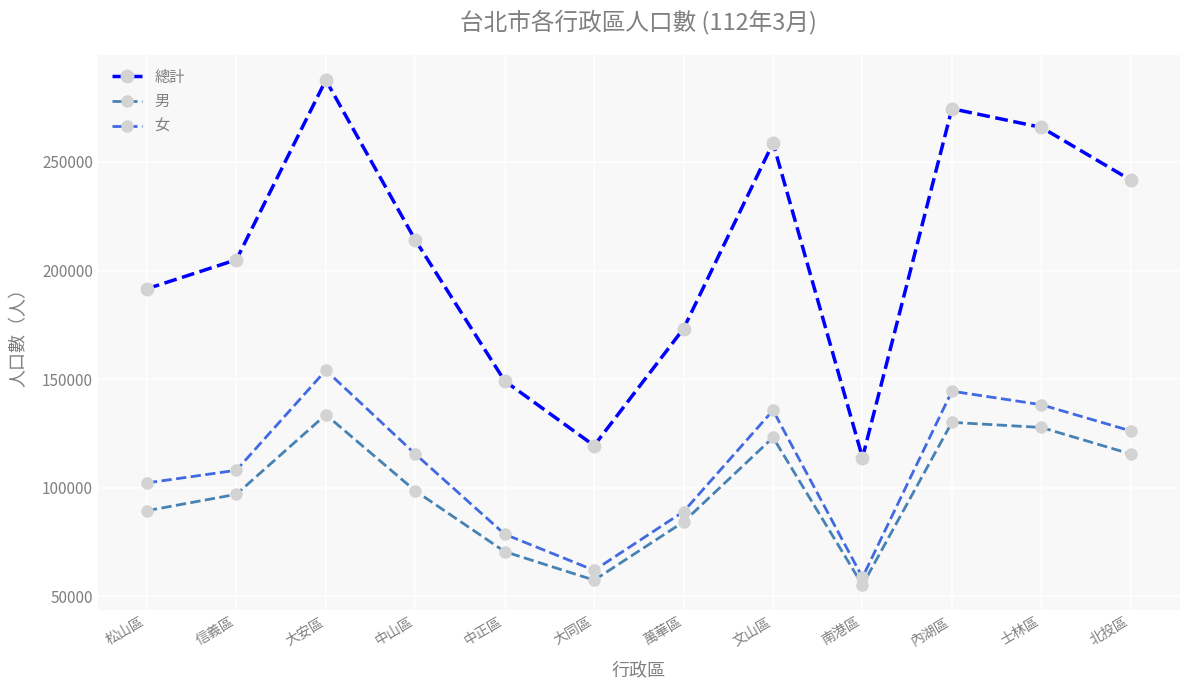

Which category has the highest value in the 總計 series?

大安區